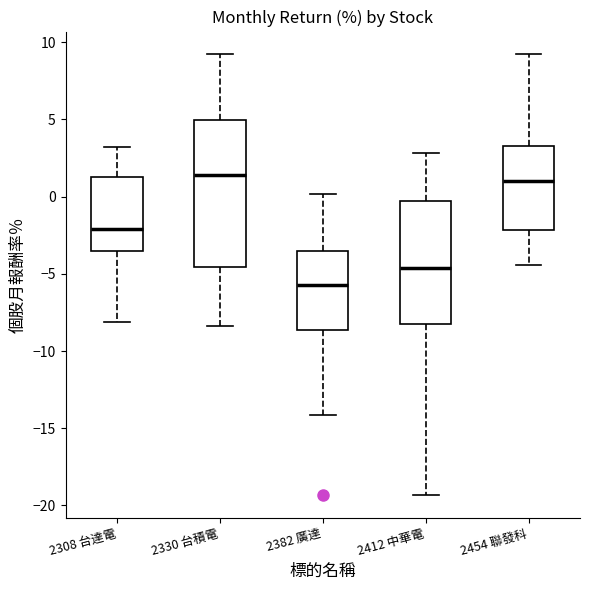

Comparing the boxes themselves (not the whiskers), which one is the tallest?

2330 台積電